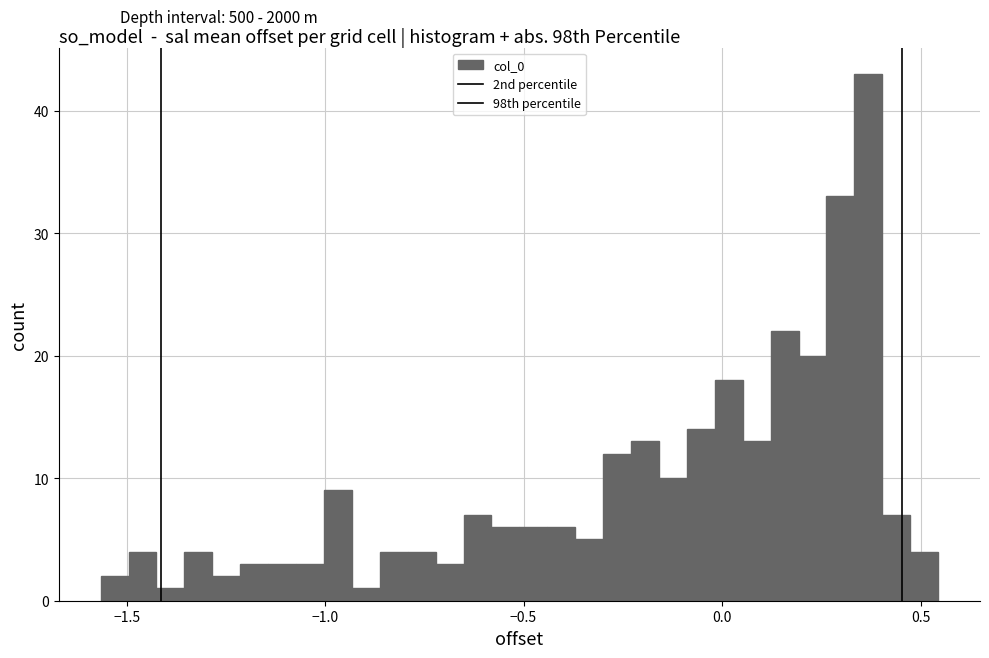

Around what value on the x-axis is the tallest bar? Give the approximate position of its centre, as read against the axis.

0.35